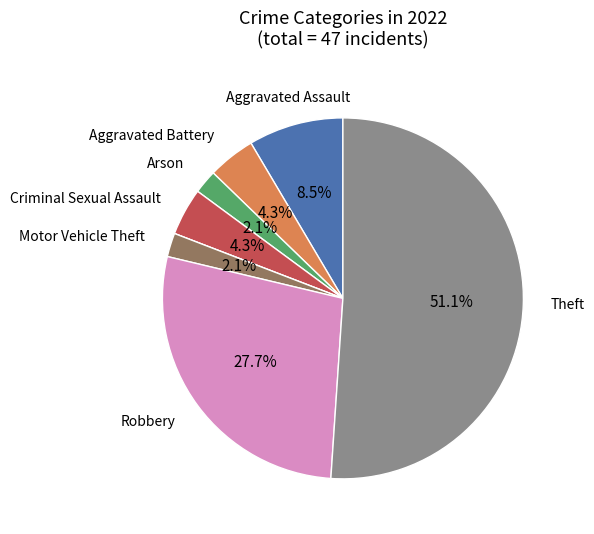

Is there any slice that represents more than half of the pie?

Yes